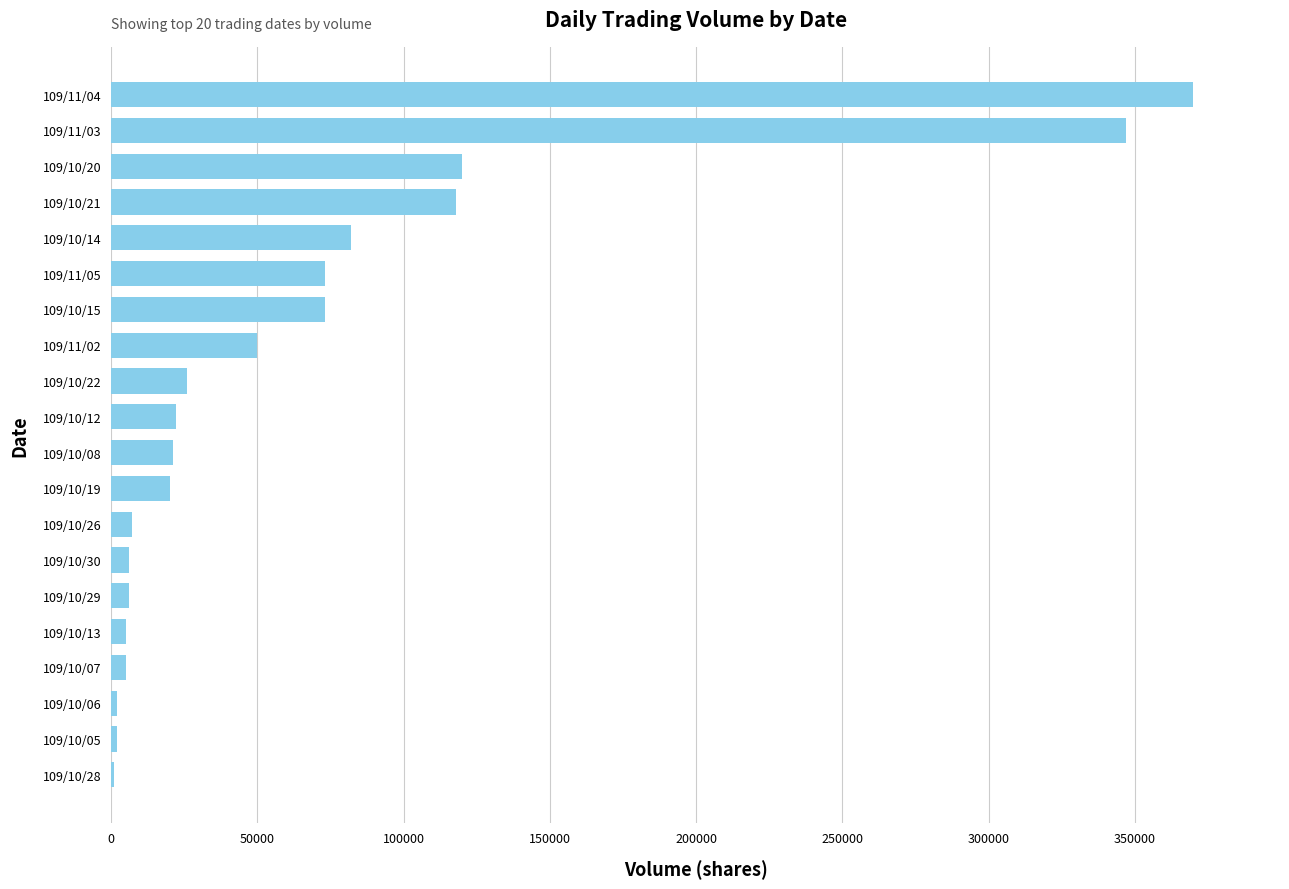

Where is the data nearest to the value 185500?

109/10/20